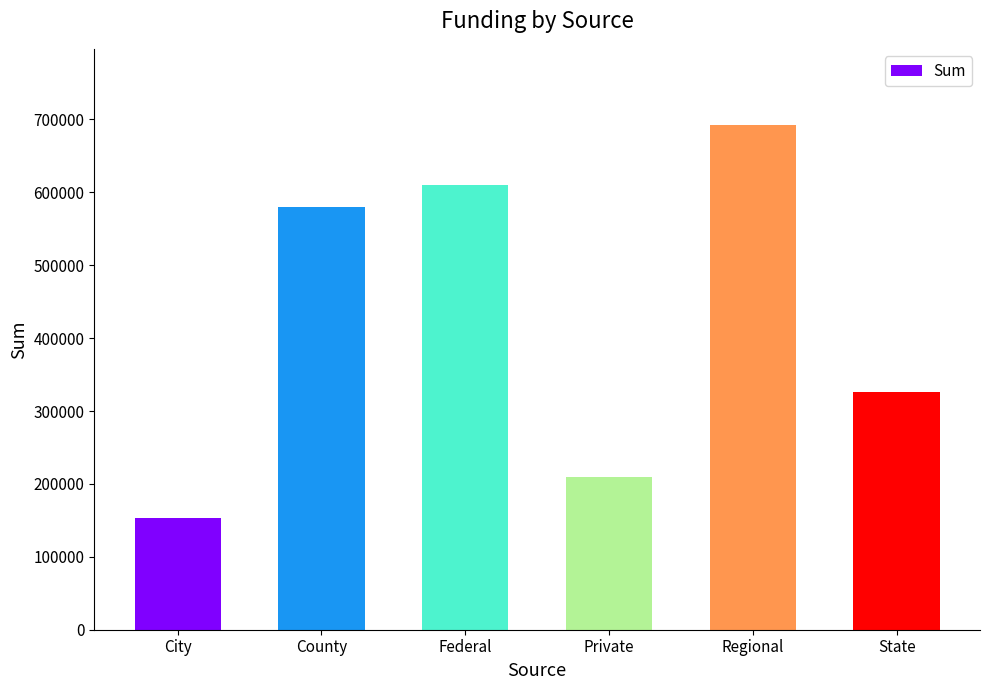

Count the number of categories in the chart.

6